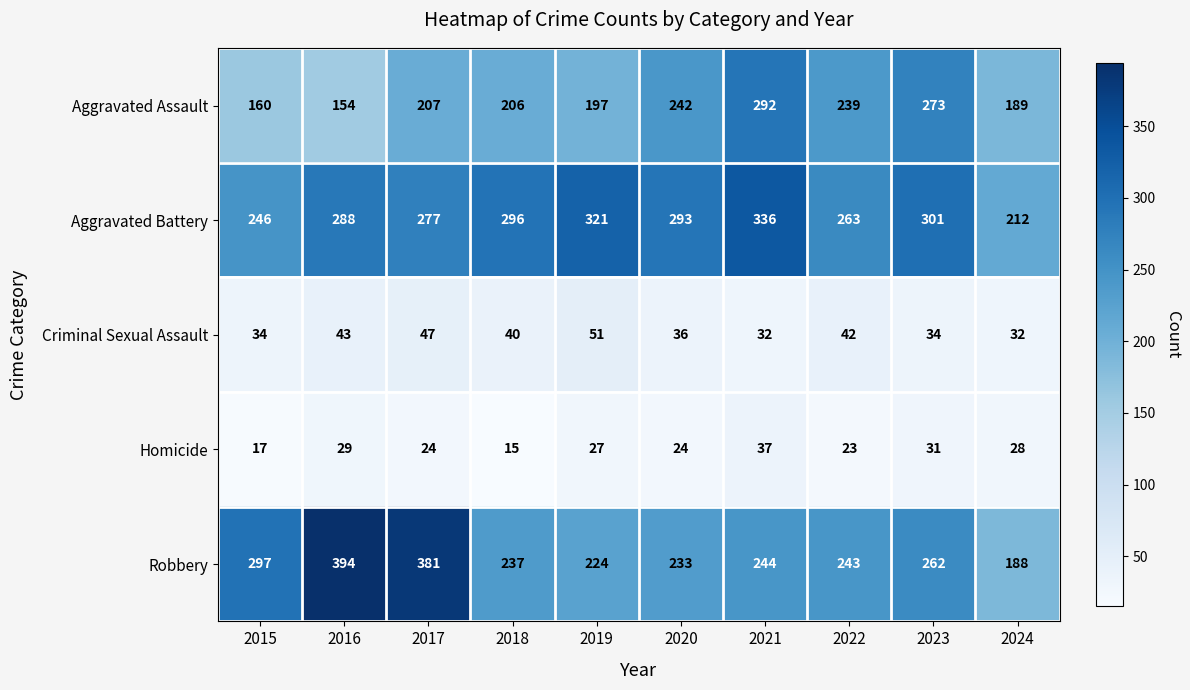

At which label is Aggravated Battery closest to 274?

2017